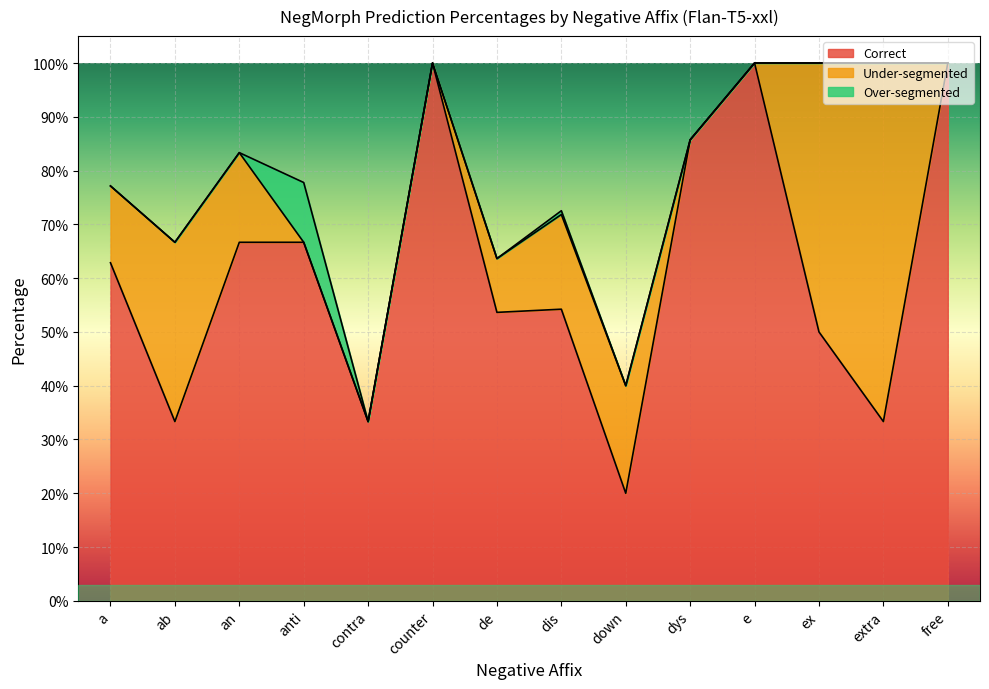

What position from the left is down?

9